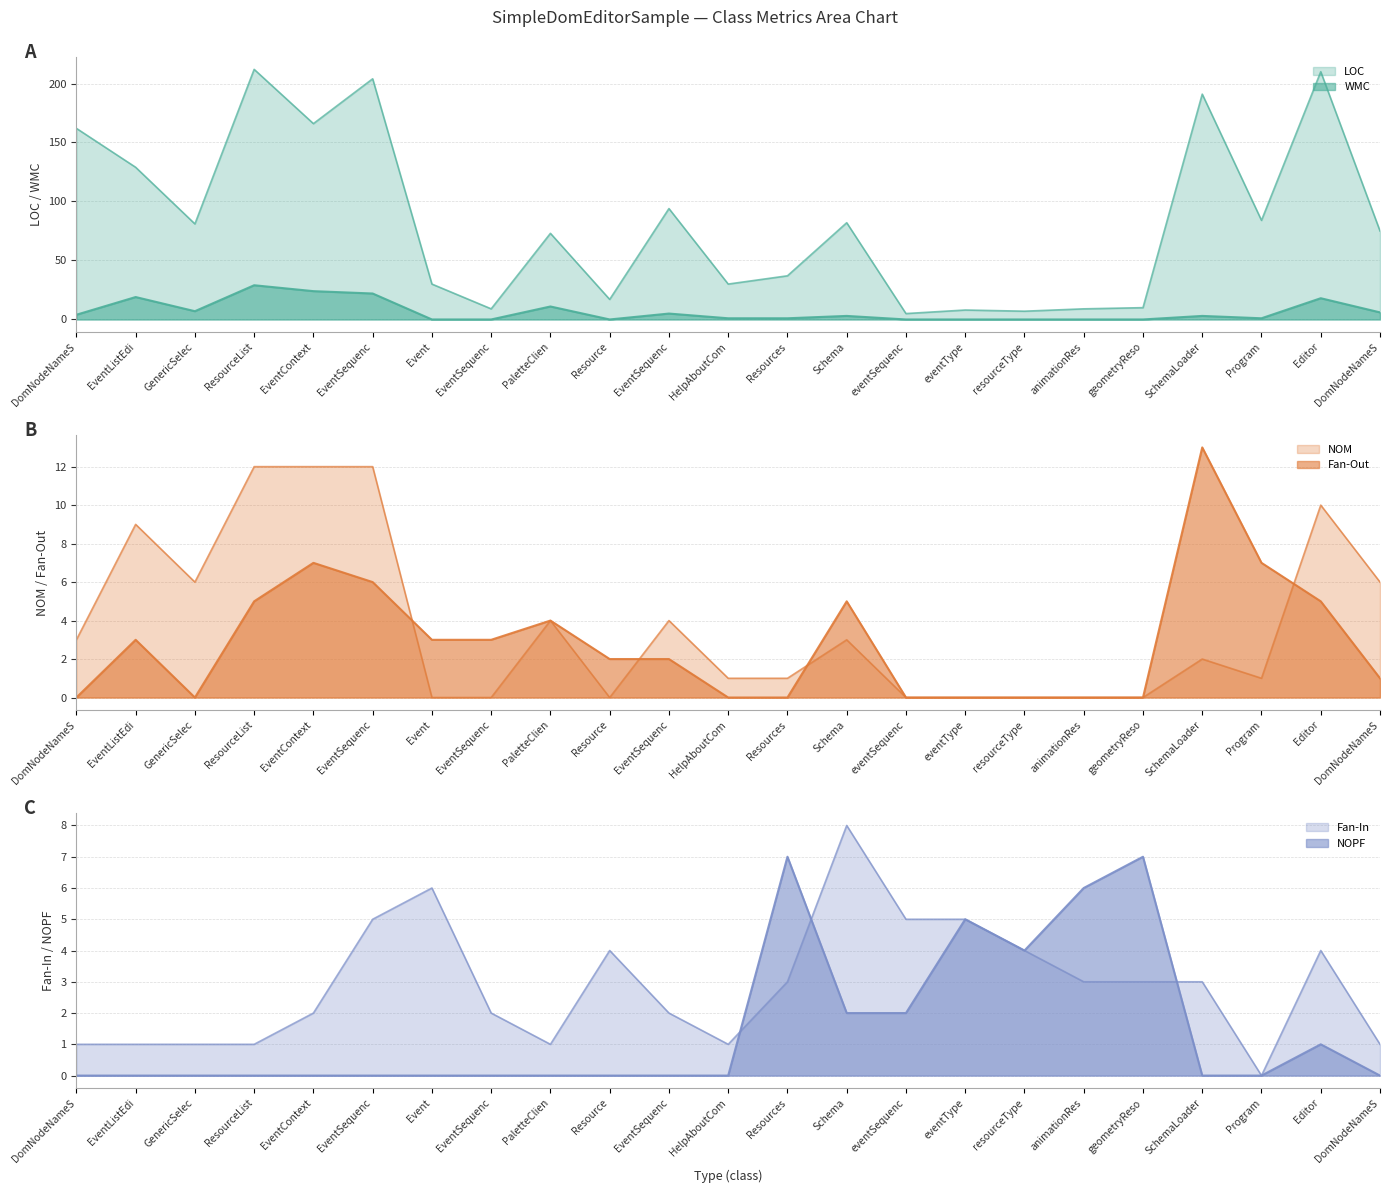

The value of NOM at eventType is -5. True or false?

False